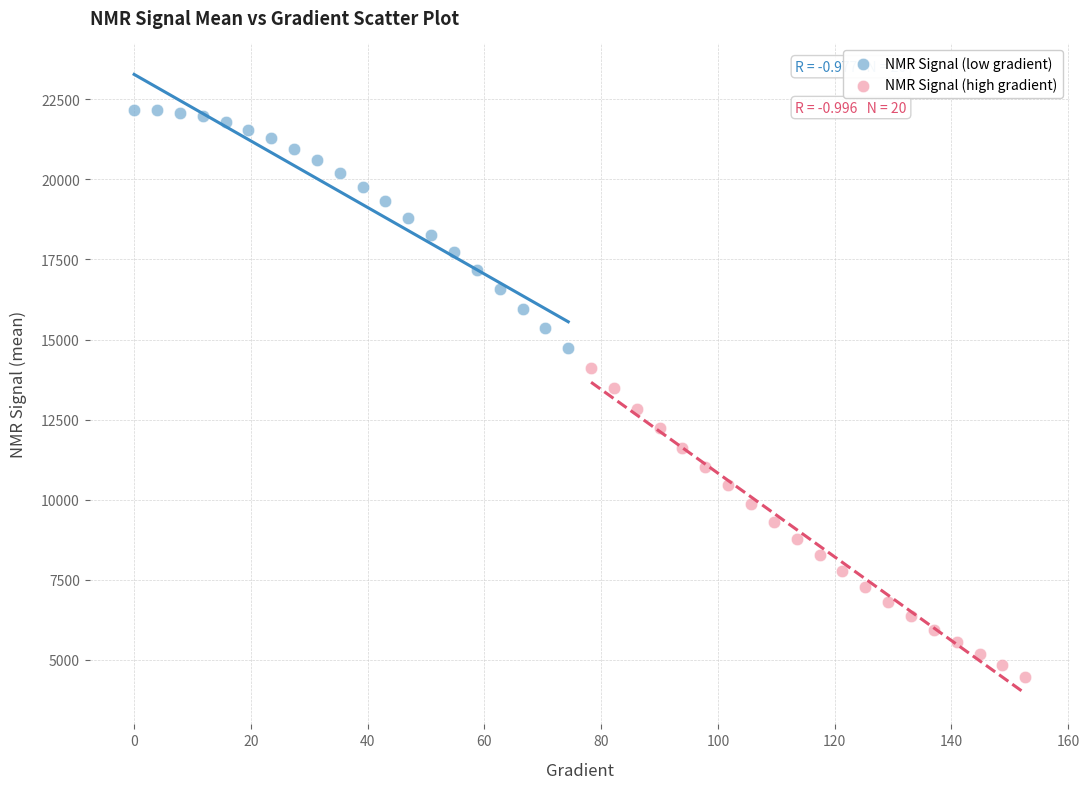

Which series has the widest spread of Y values?

NMR Signal (high gradient)